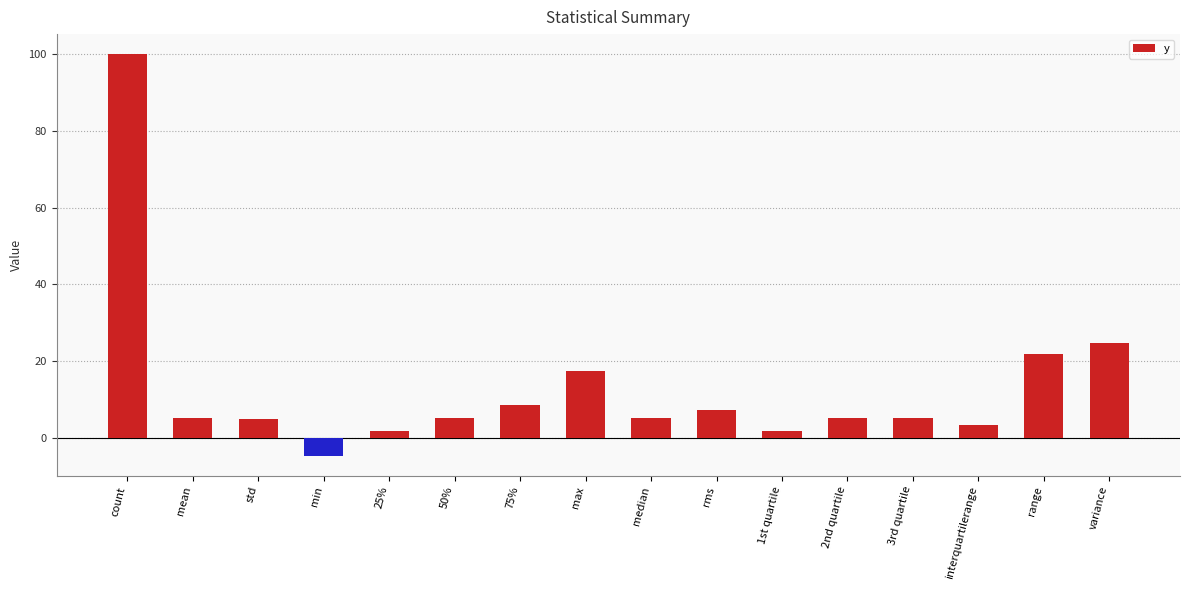

Count the number of categories in the chart.

16